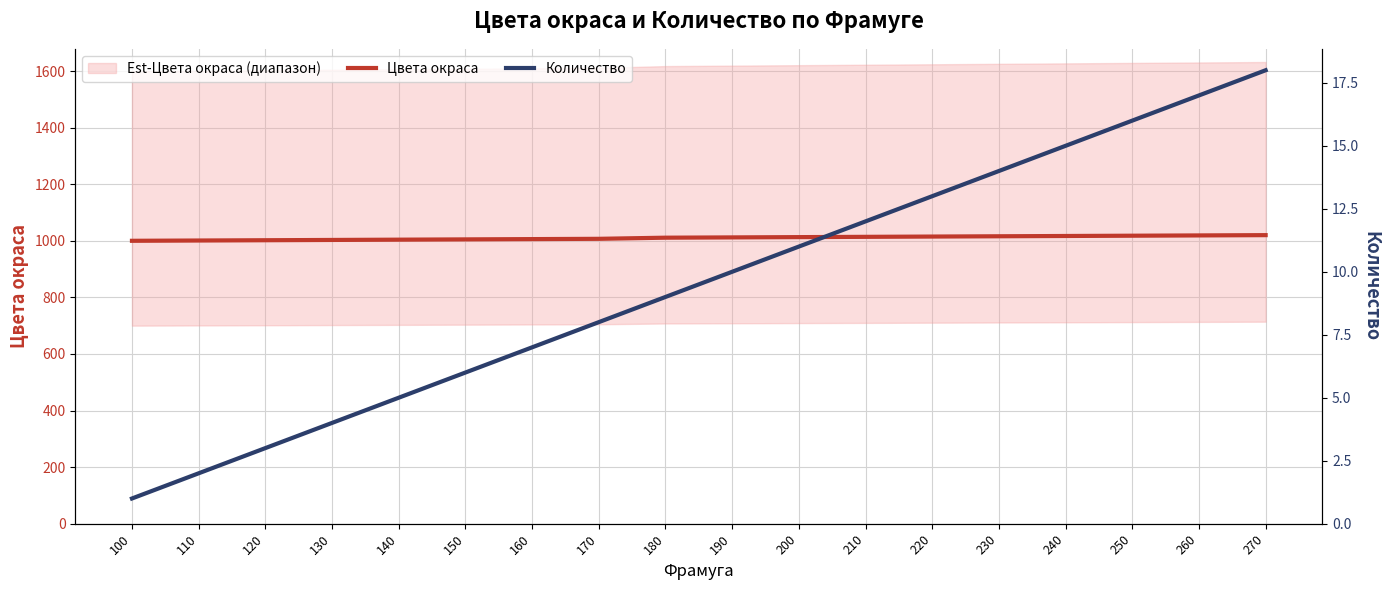

Which series has the largest total across all categories?

Цвета окраса